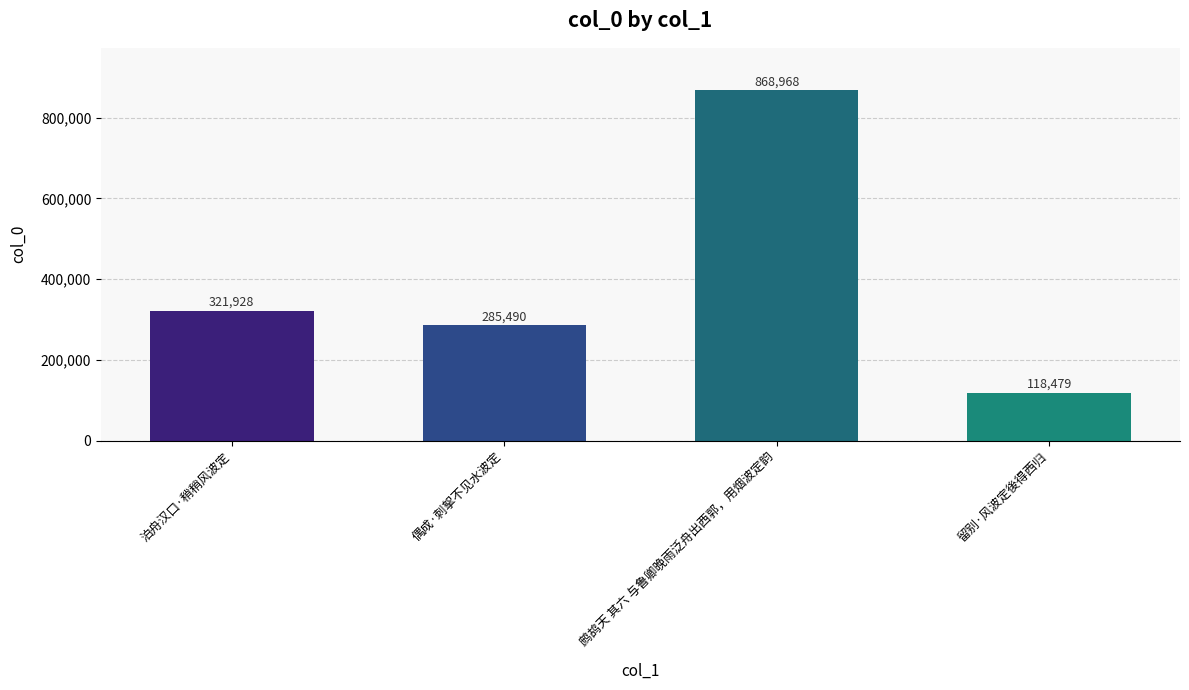

What position from the right is 留别·风波定後得西归?

1